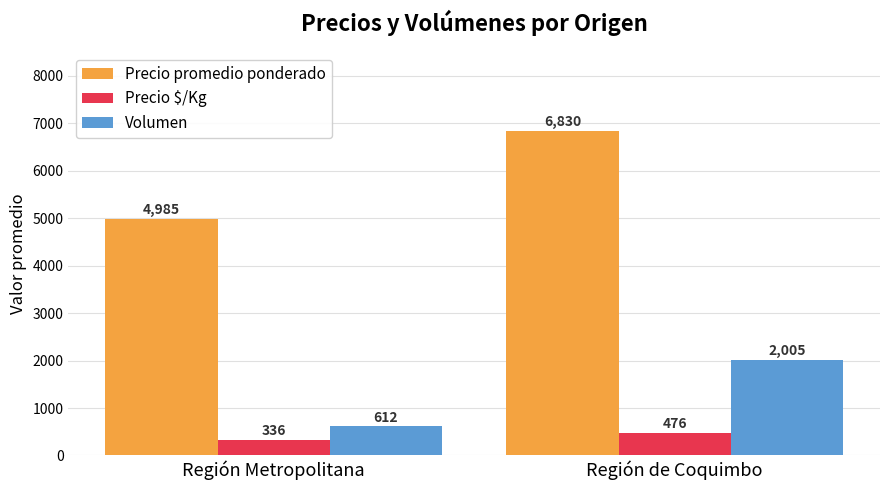

Reading left to right, extract all data points from this chart.

Precio promedio ponderado: 4985	6830
Precio $/Kg: 336	476
Volumen: 612	2005